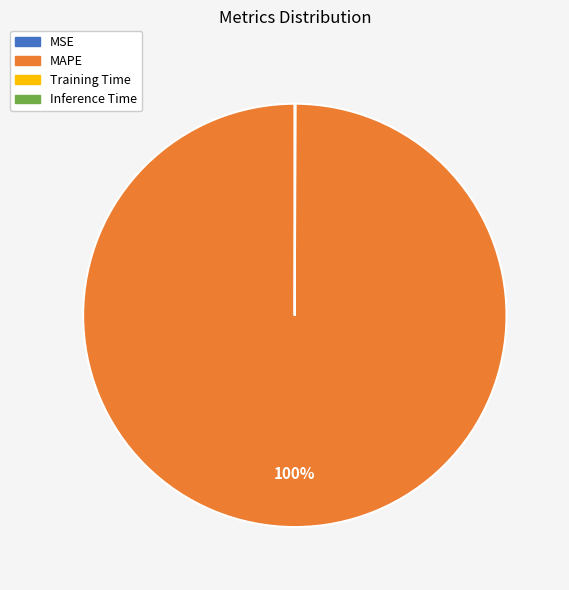

Is there a majority slice in this chart?

Yes